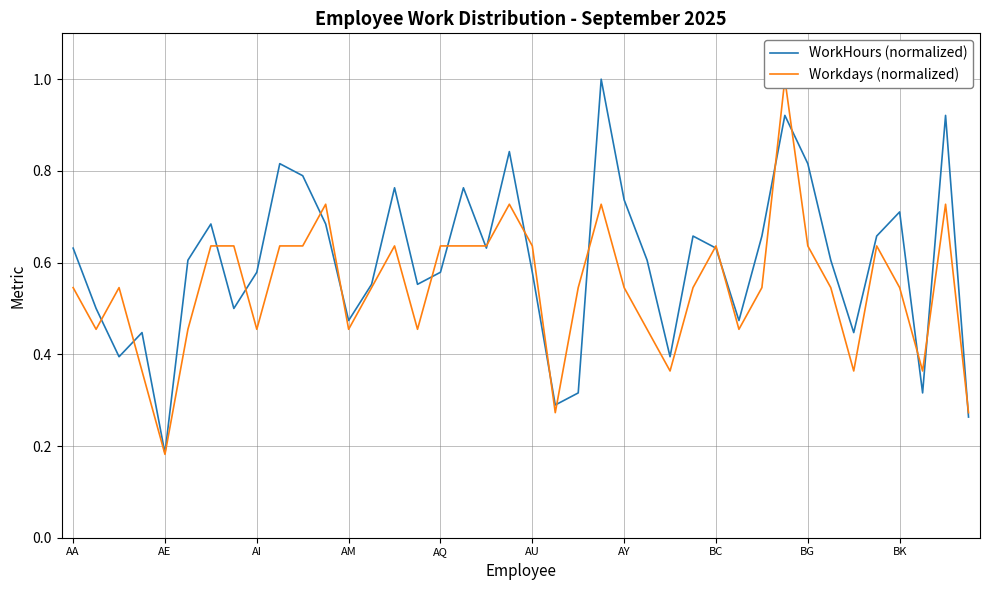

What are all the series names shown in the legend?

WorkHours (normalized), Workdays (normalized)